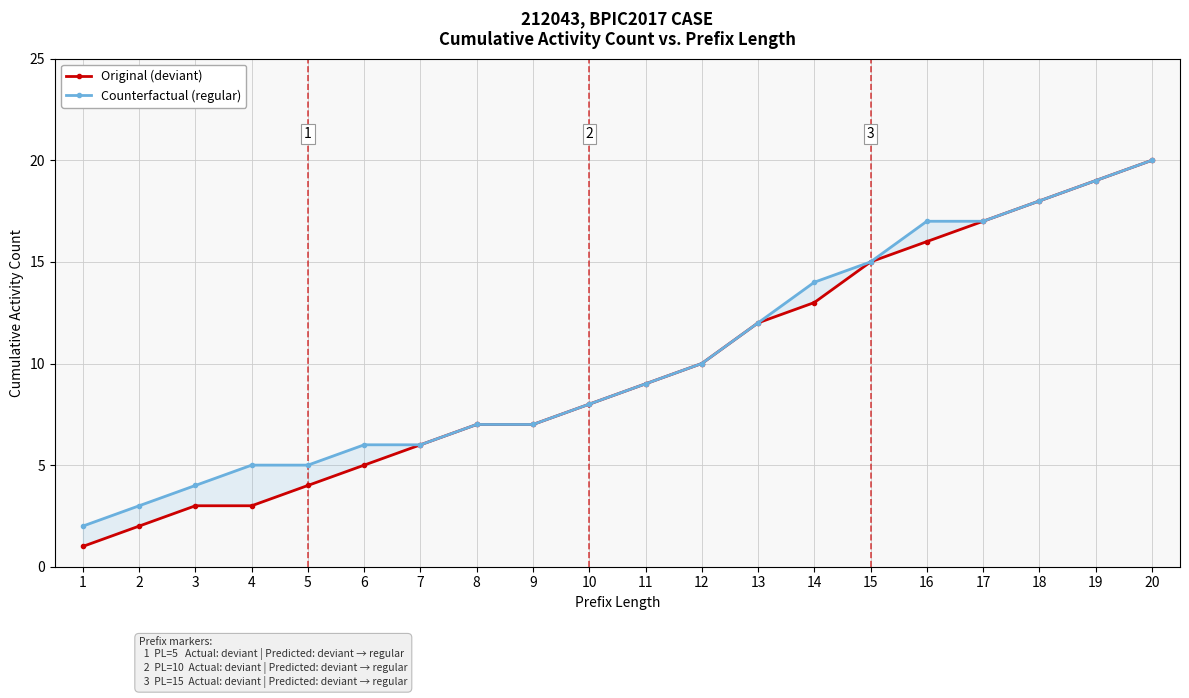

What is the minimum value shown in the chart?

1